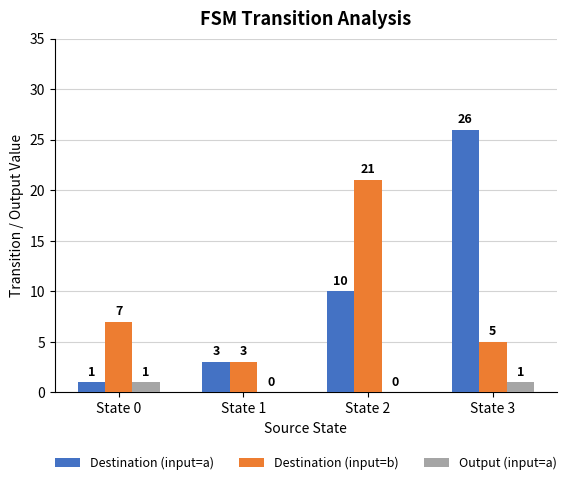

Reading left to right, extract all data points from this chart.

Destination (input=a): 1	3	10	26
Destination (input=b): 7	3	21	5
Output (input=a): 1	0	0	1